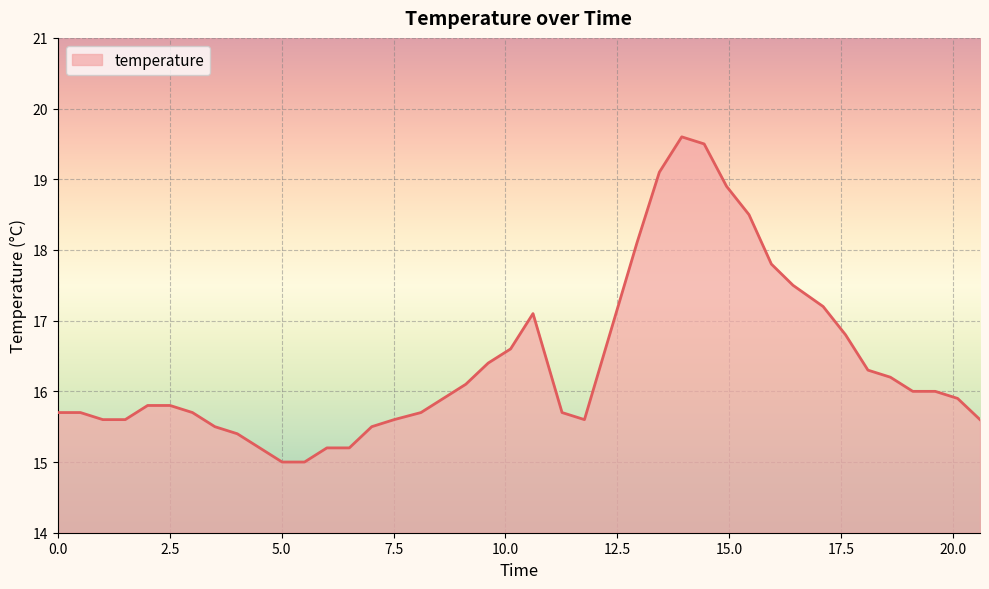

Does the chart have visible grid lines?

Yes